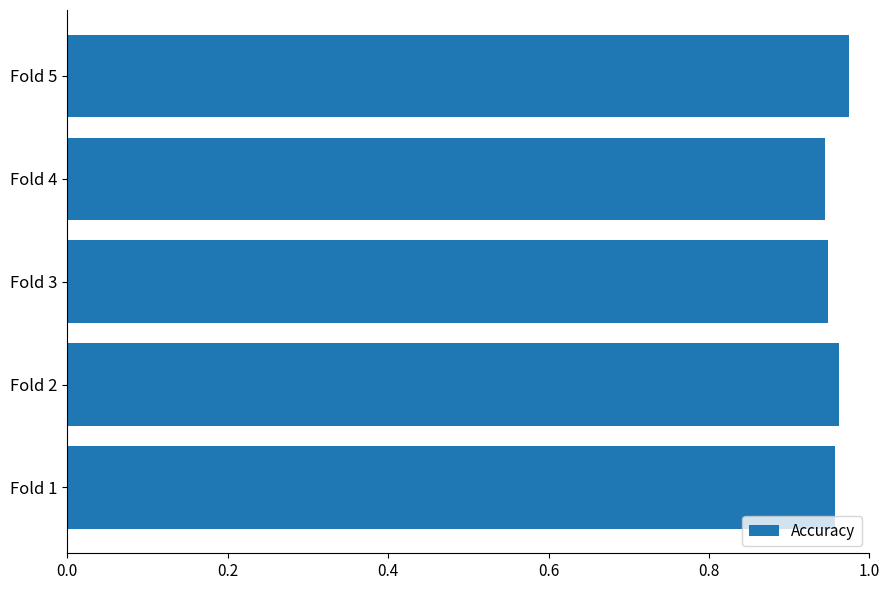

Are the bars horizontal?

Yes